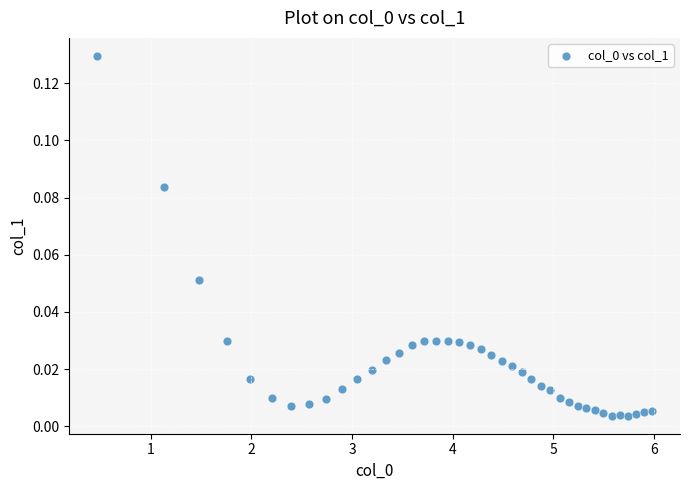

What is the range of X values (max minus min)?

5.5